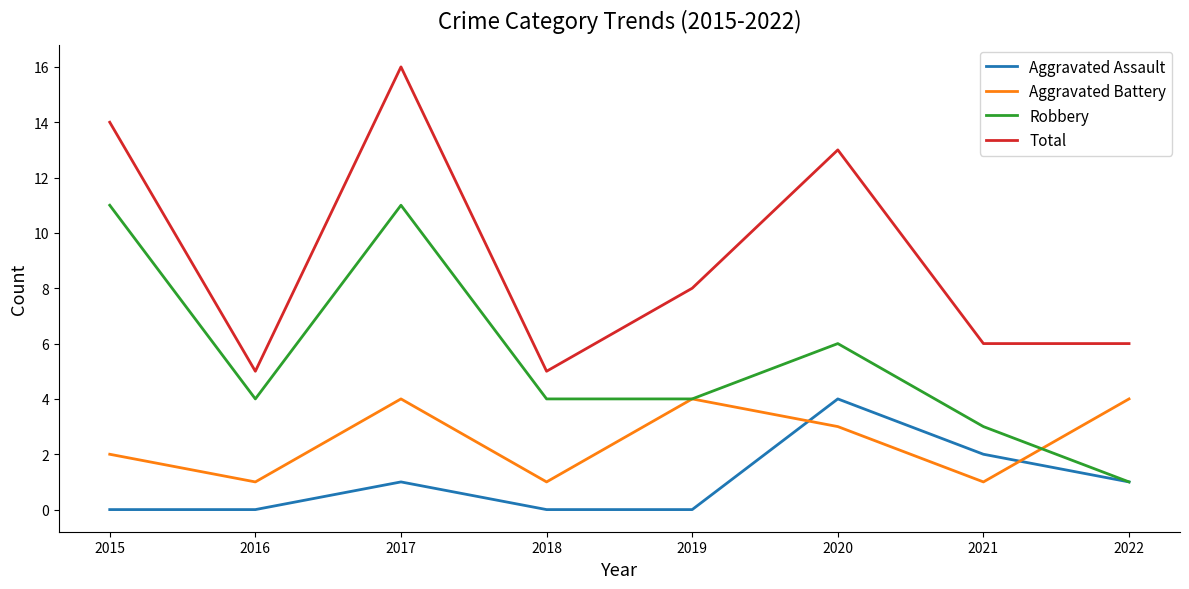

What is the difference between the highest and lowest values at 2022?

5